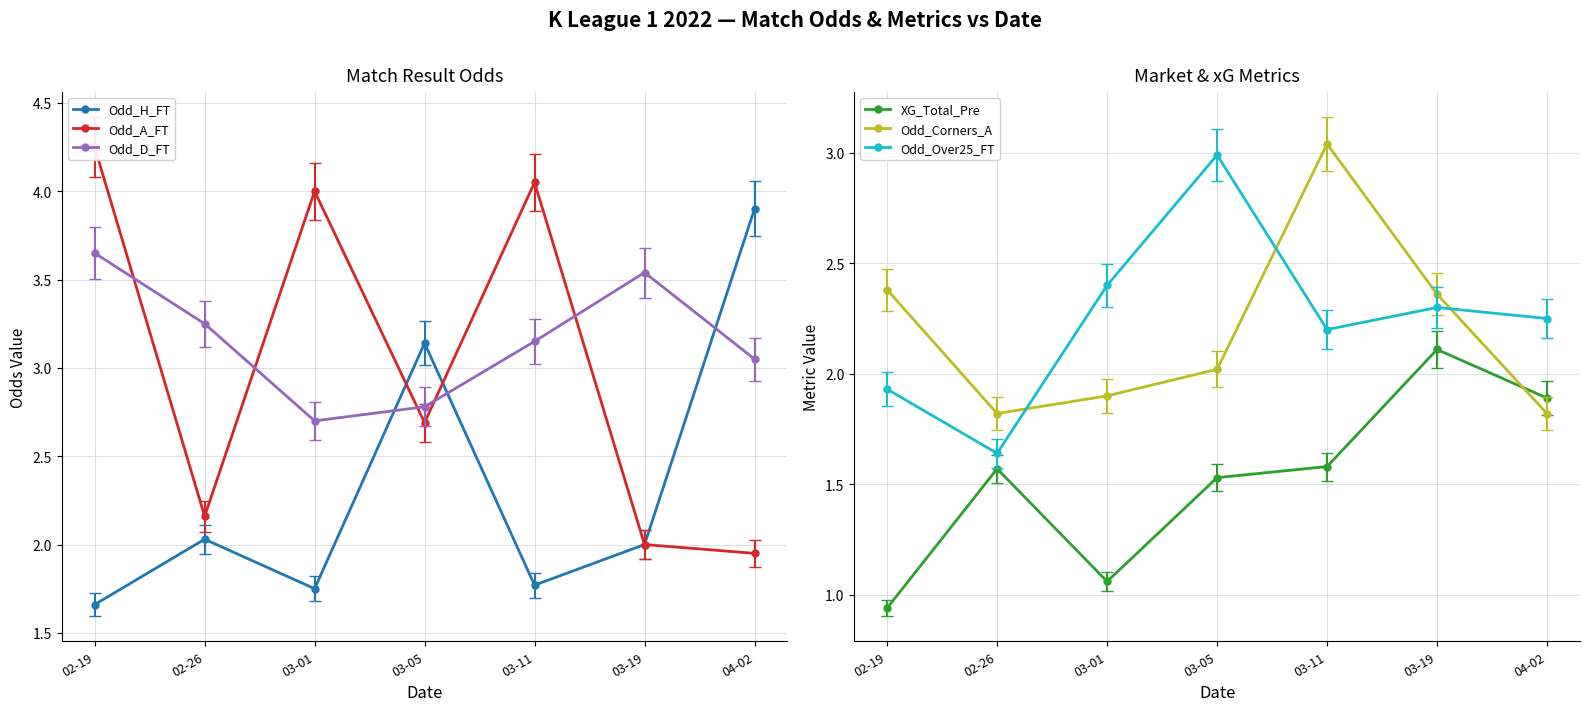

What are all the series names shown in the legend?

Odd_H_FT, Odd_A_FT, Odd_D_FT, XG_Total_Pre, Odd_Corners_A, Odd_Over25_FT